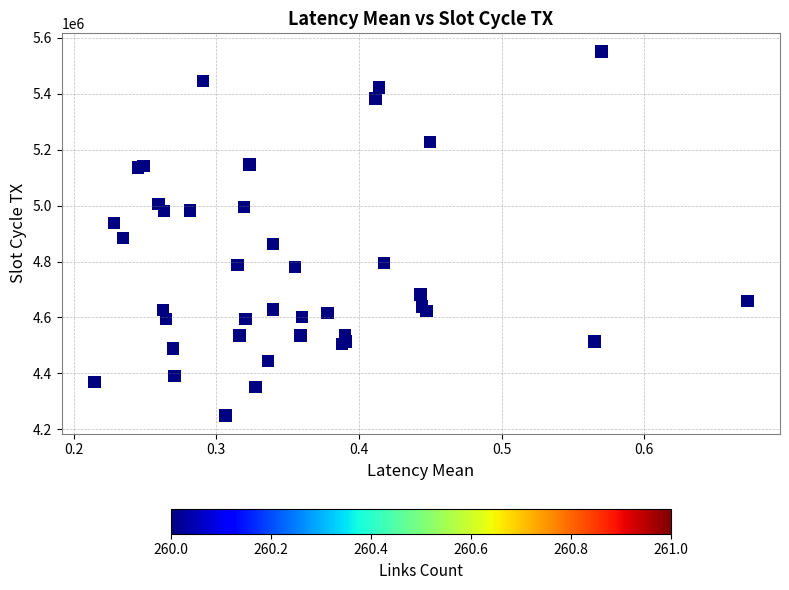

What Y value in the scatter plot is closest to 4900400?

4884032